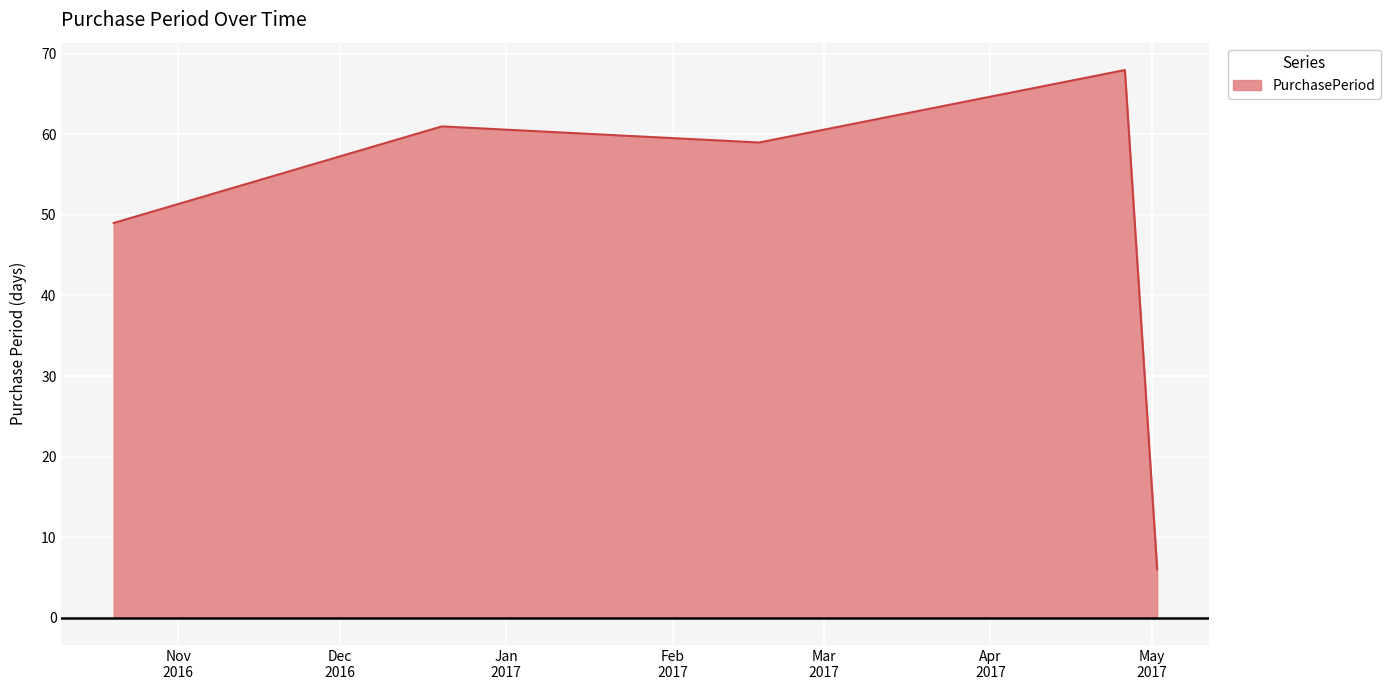

Does the chart display data point markers on the line(s)?

No